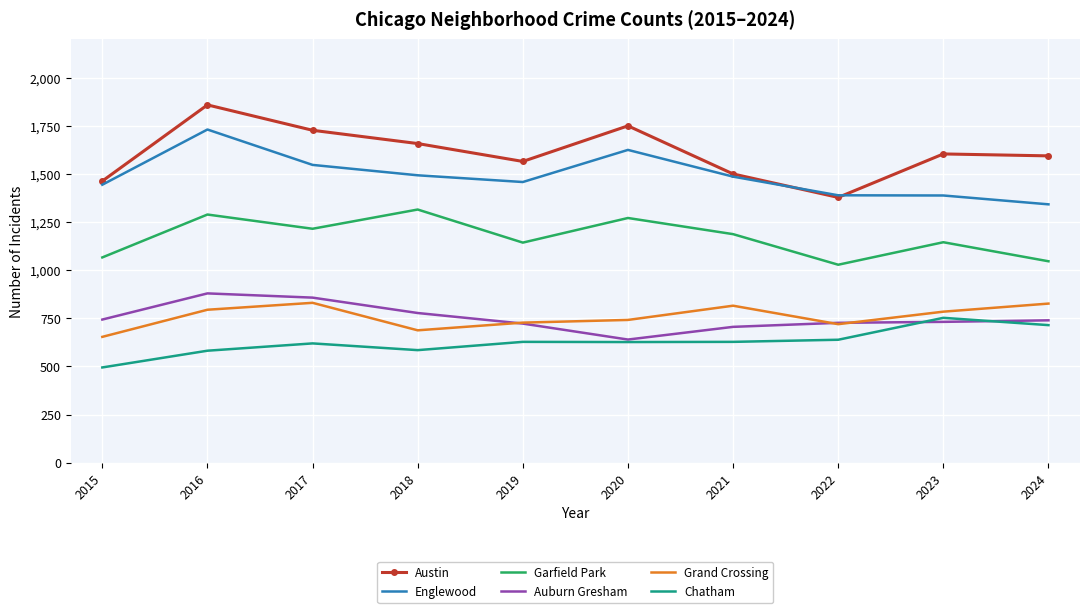

In Englewood, how many points are lower than both neighbors (excluding endpoints)?

1